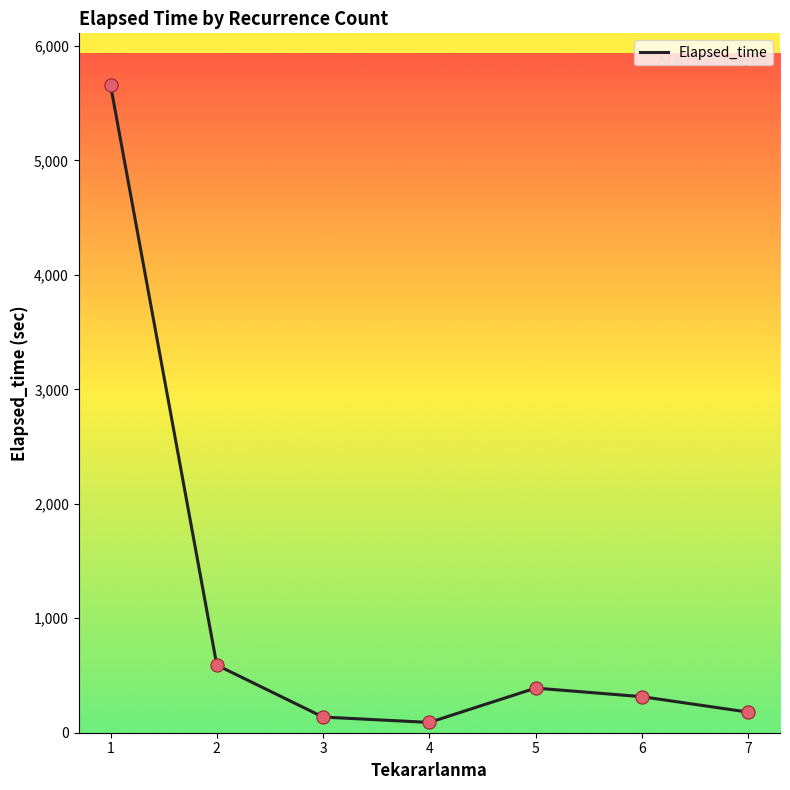

Approximately how many times larger is the value at 2 compared to 1?

0.1